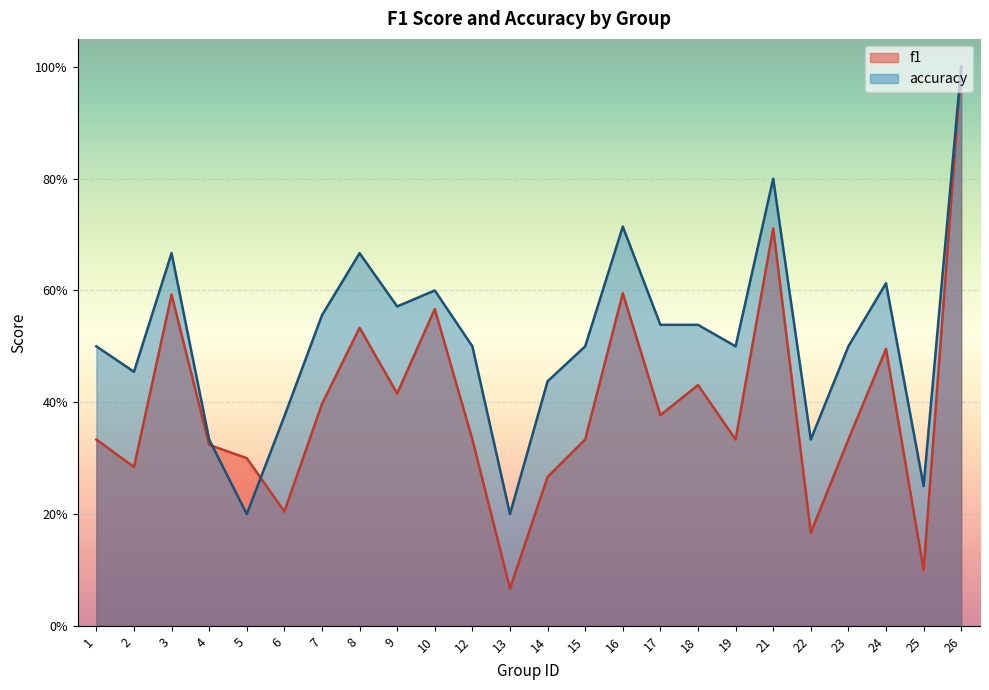

How many times do accuracy and f1 cross each other?

2